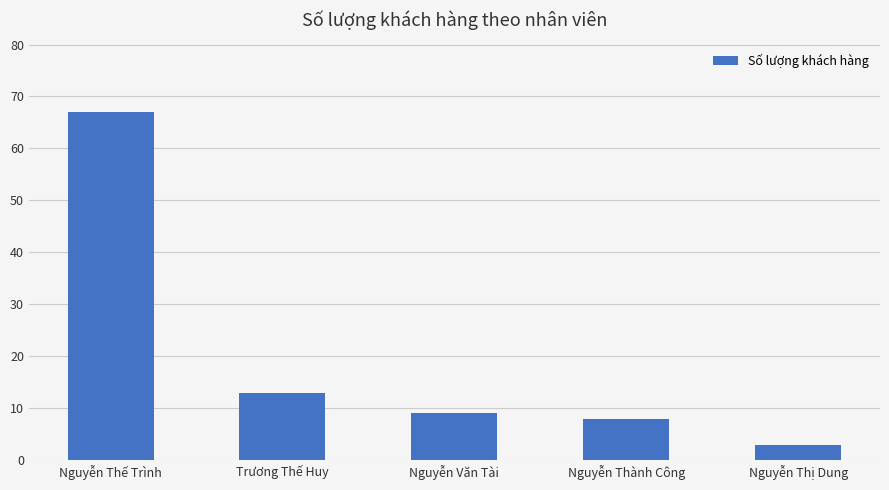

Count the number of categories in the chart.

5